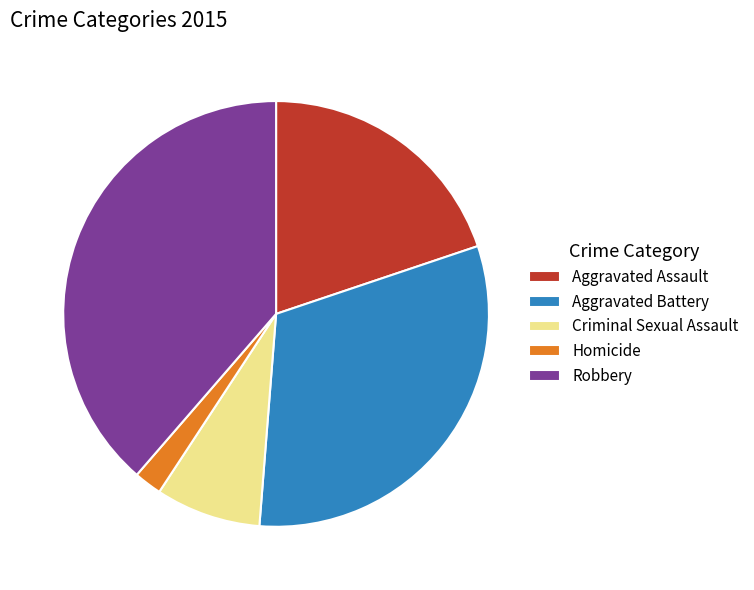

The Robbery slice represents 49% of the pie. True or false?

False